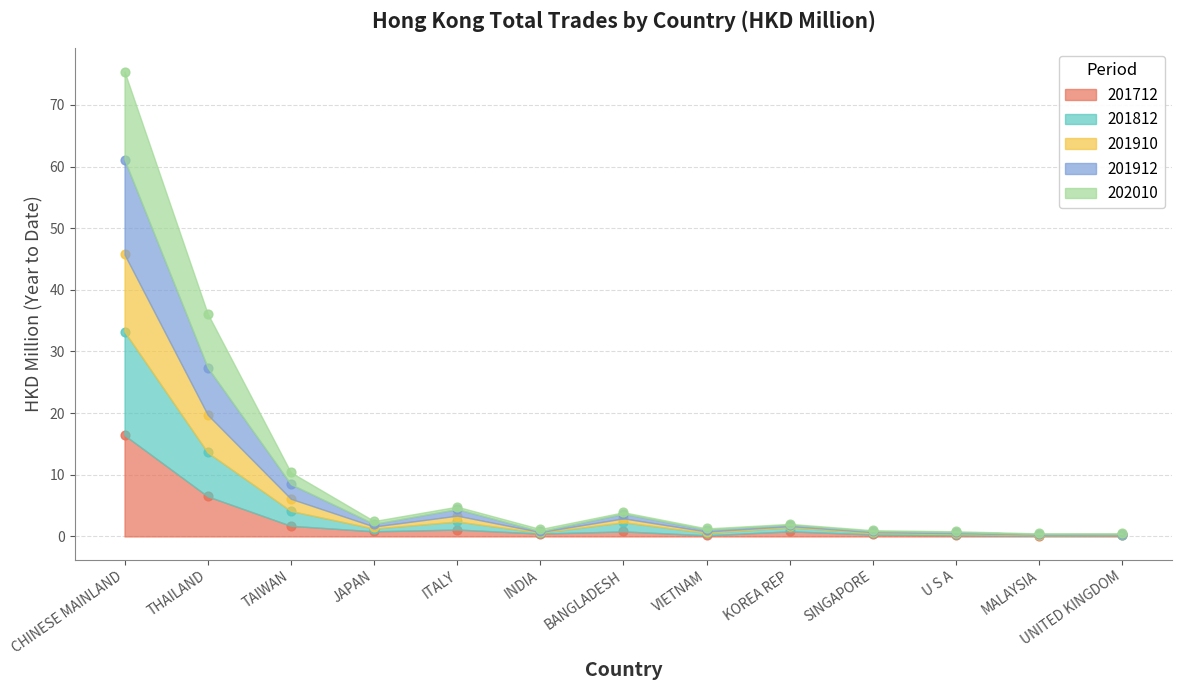

Is the value of 202010 at U S A greater than the value of 201812 at MALAYSIA?

Yes